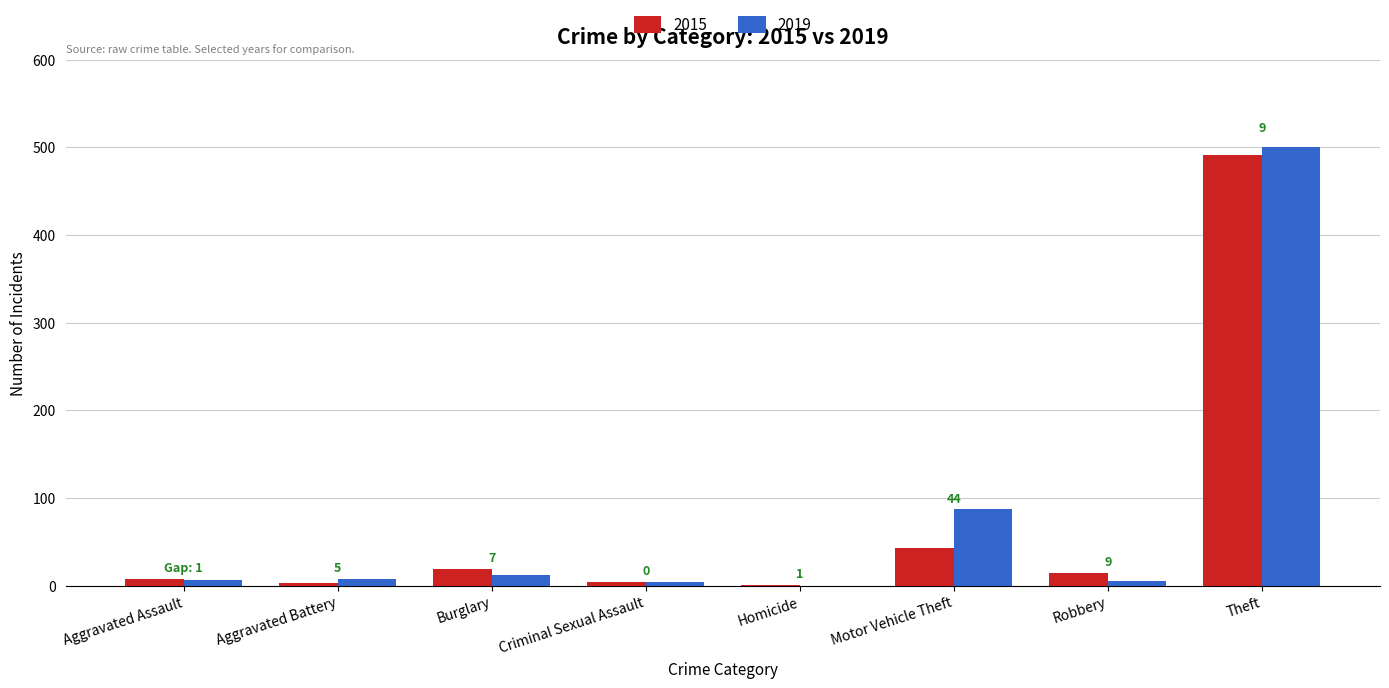

Which category has the highest value across all series?

Theft